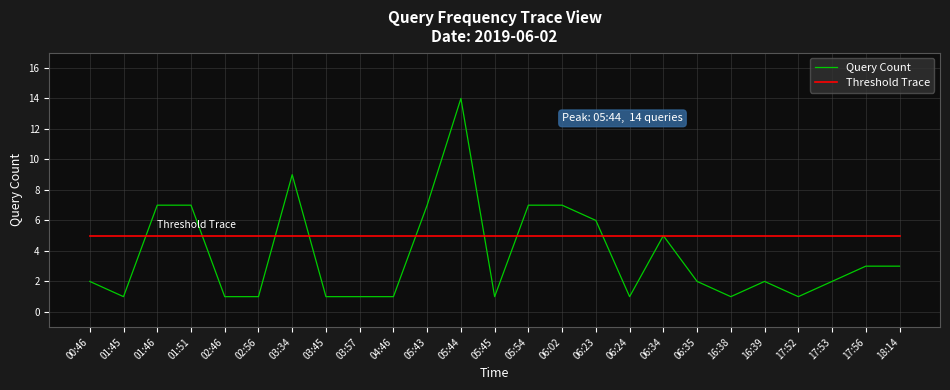

Does the chart display data point markers on the line(s)?

No